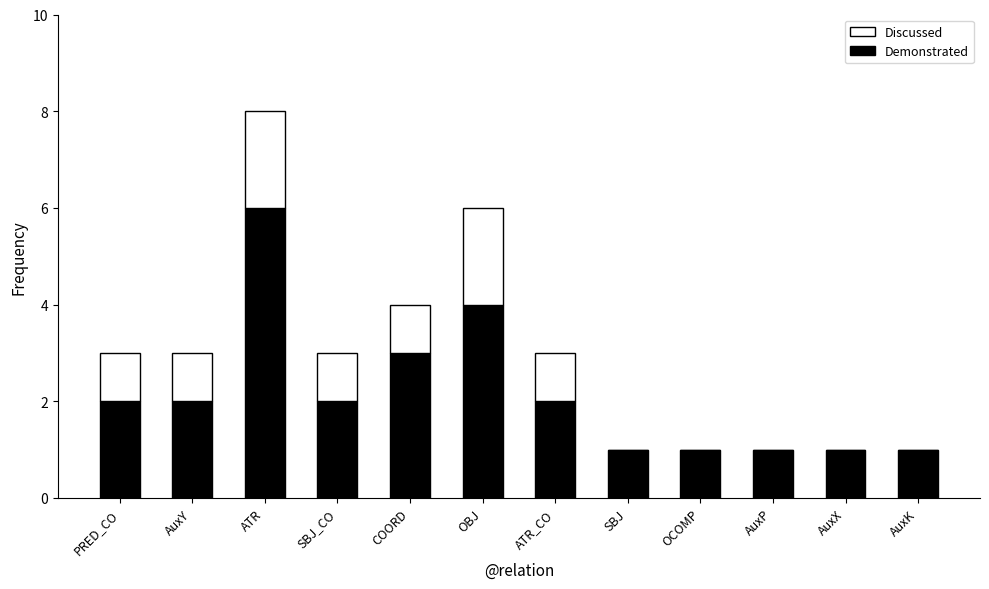

Reading left to right, what are the values for Demonstrated?

PRED_CO=2	AuxY=2	ATR=6	SBJ_CO=2	COORD=3	OBJ=4	ATR_CO=2	SBJ=1	OCOMP=1	AuxP=1	AuxX=1	AuxK=1